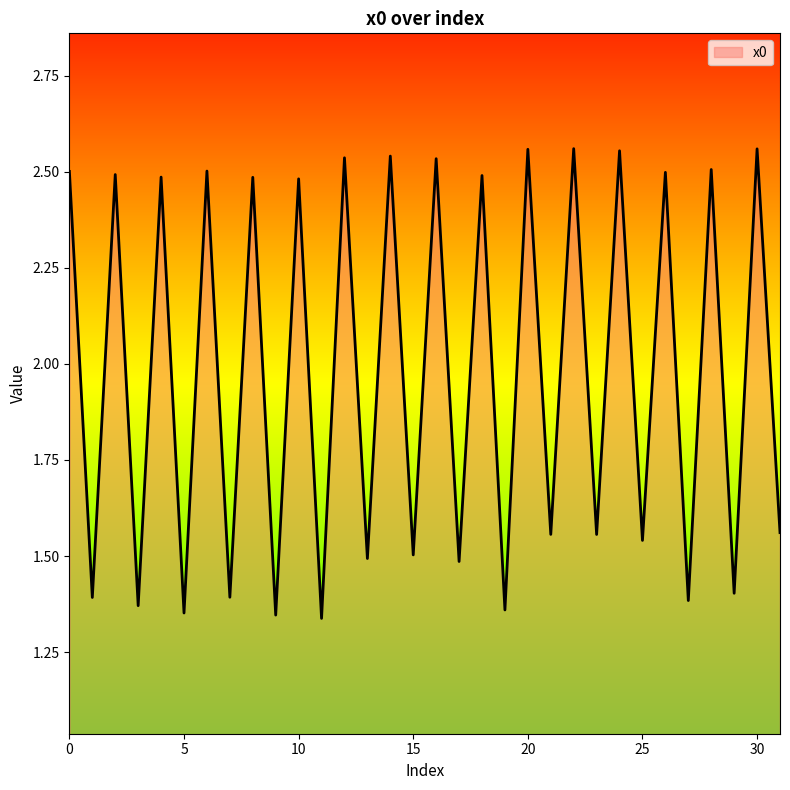

What is the difference between the maximum and minimum values?

1.2